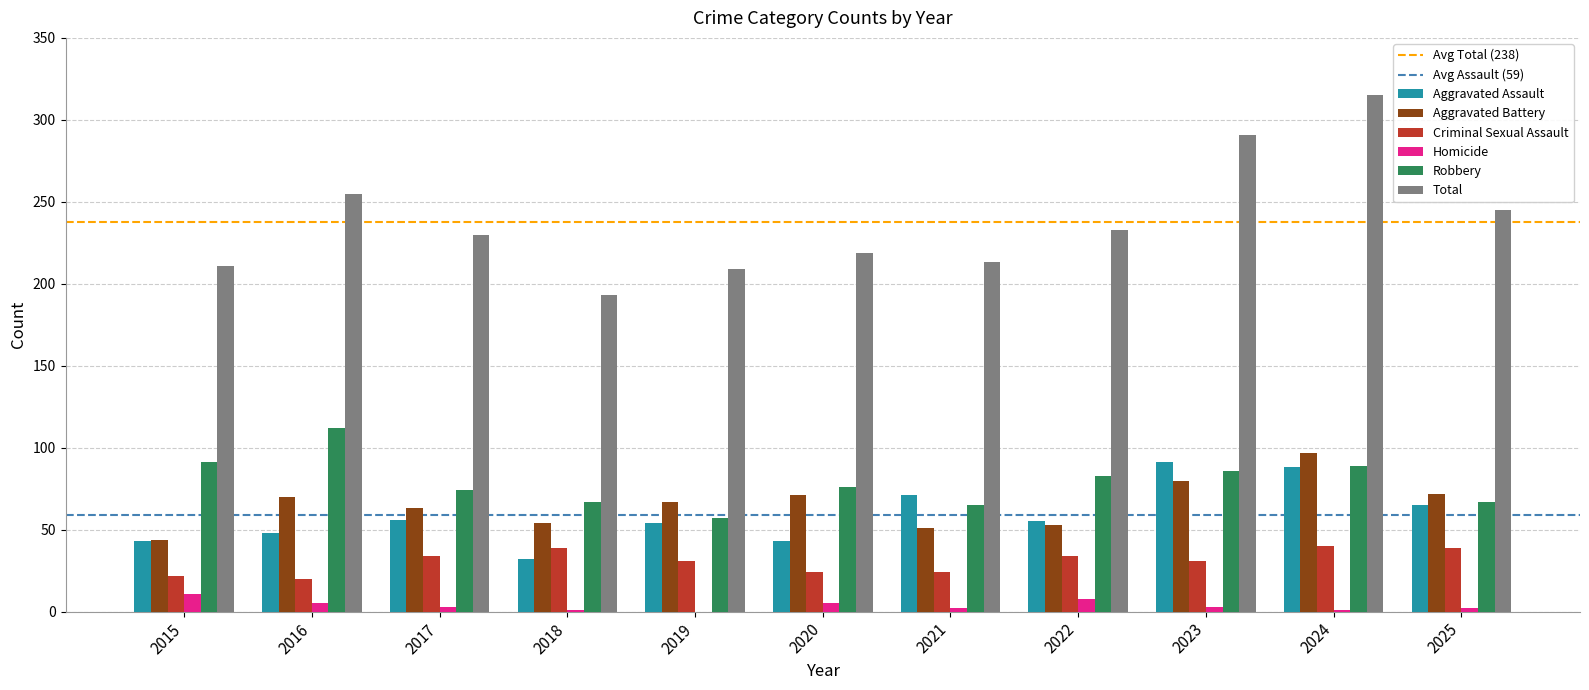

What is the sum of the Criminal Sexual Assault values at 2022 and 2019?

65